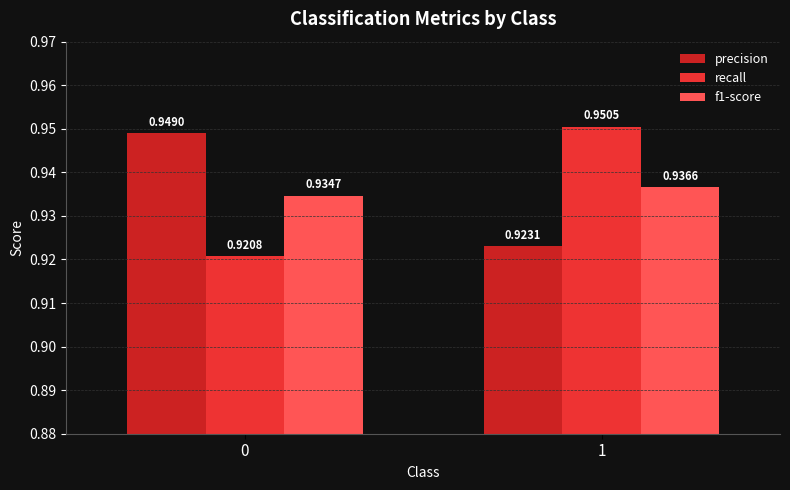

Which series has the largest total across all categories?

precision